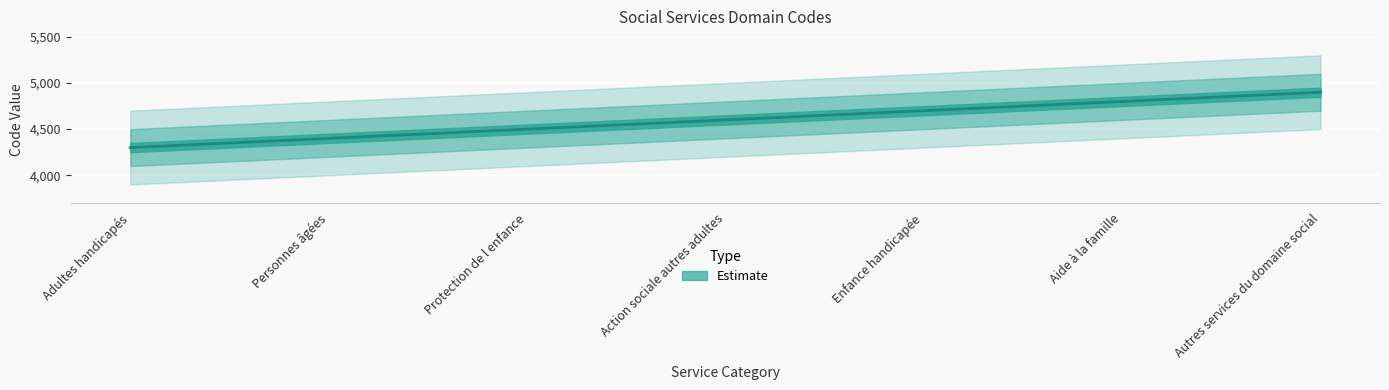

What is the change in value from Enfance handicapée to Aide à la famille?

+100